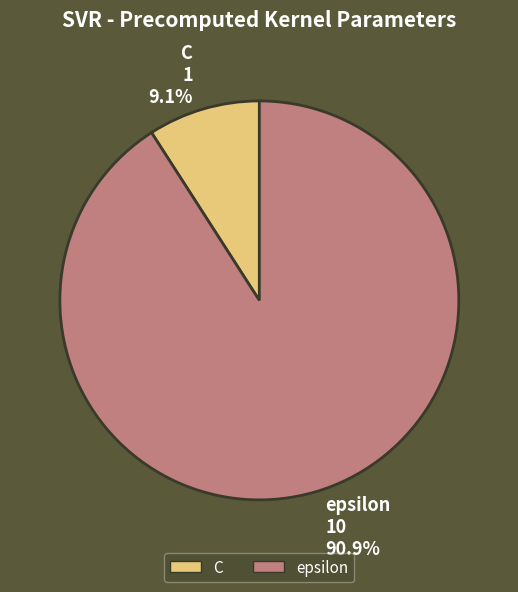

What is the ratio of the value at epsilon to the value at C?

10.0